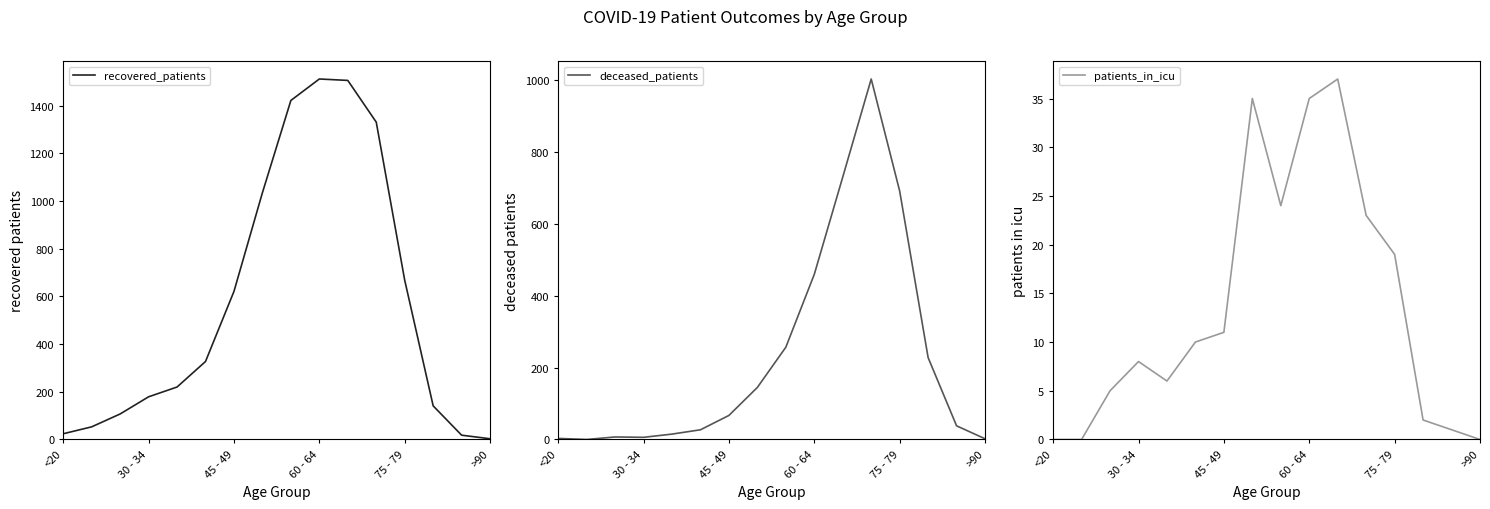

Reading left to right, extract all data points from this chart.

recovered_patients: 24	53	107	179	220	327	621	1035	1422	1512	1506	1331	668	141	18	3
deceased_patients: 3	0	7	6	15	27	67	145	257	460	731	1004	692	228	38	2
patients_in_icu: 0	0	5	8	6	10	11	35	24	35	37	23	19	2	1	0